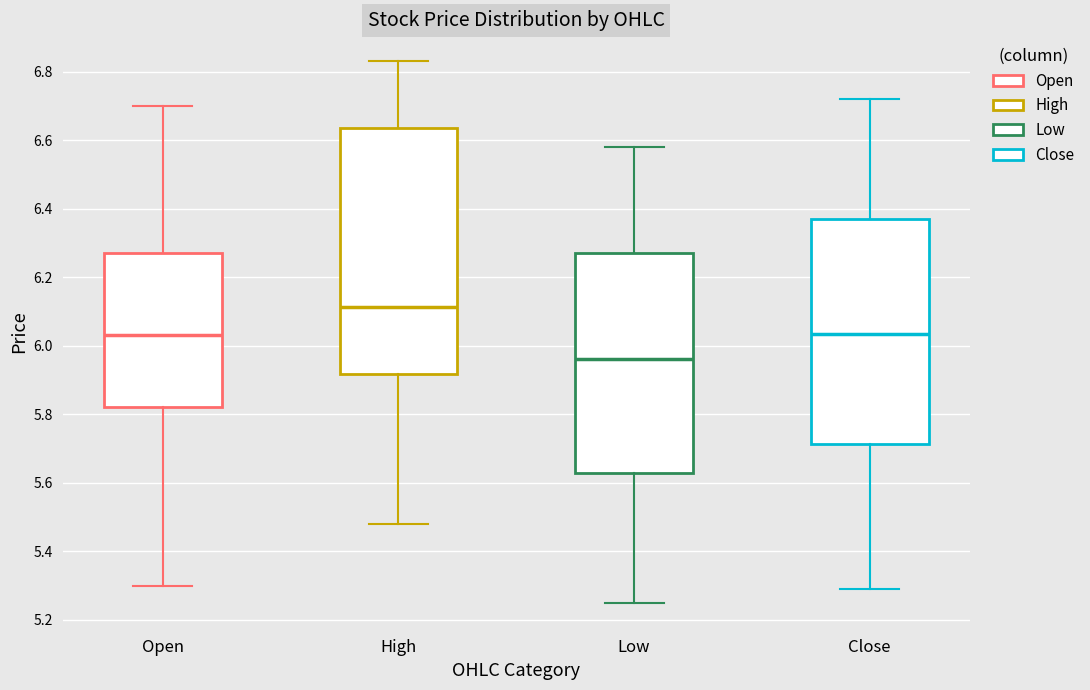

Which box's median line is the lowest?

Low